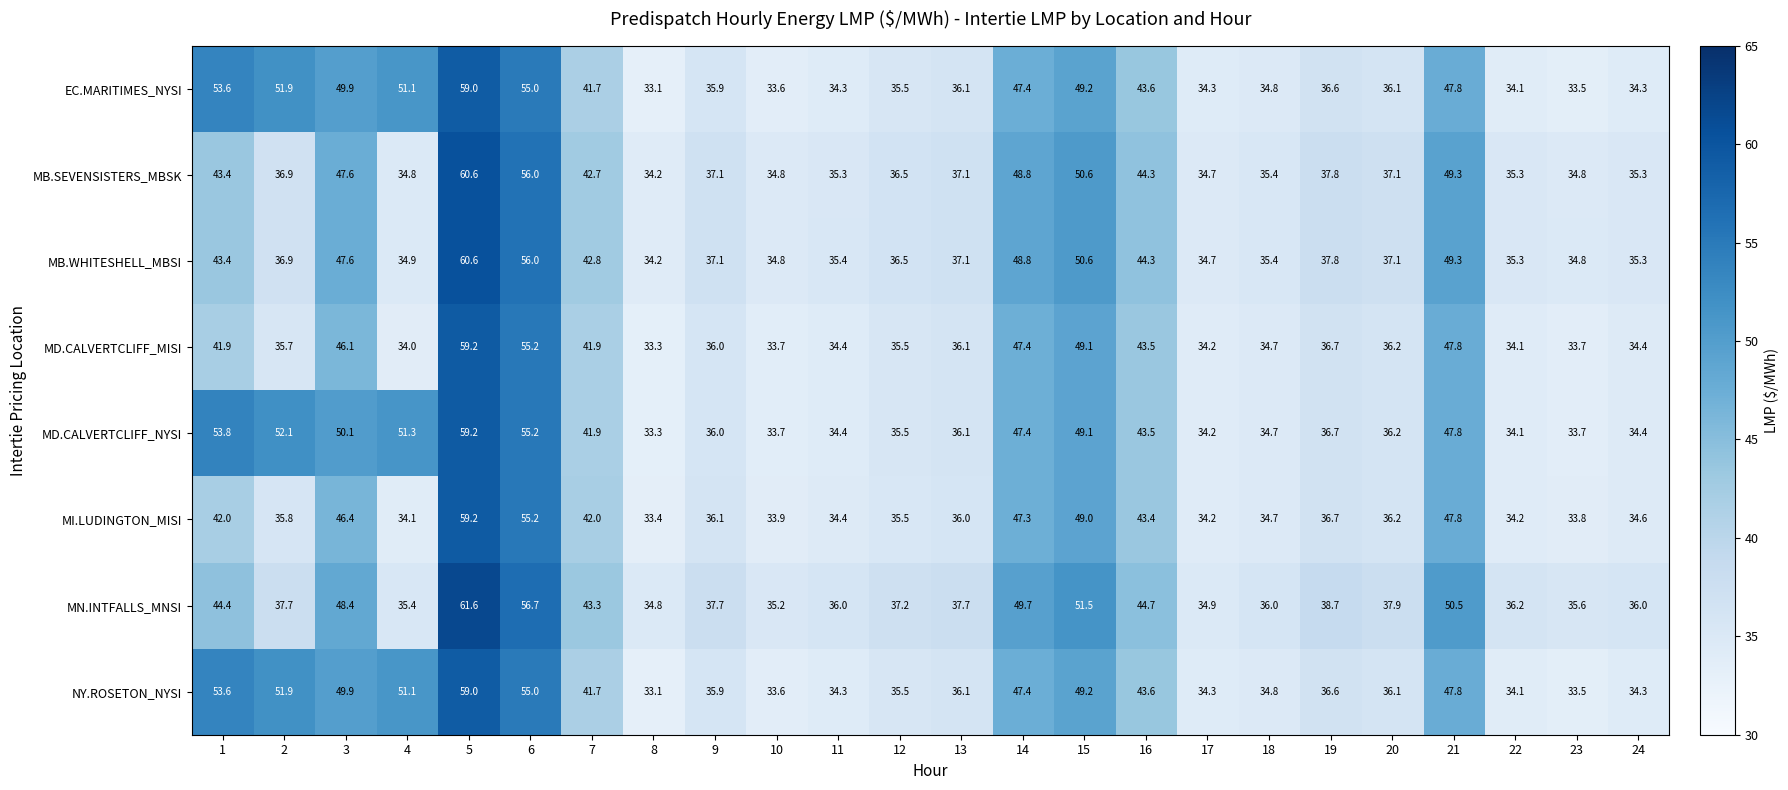

How many data points in MI.LUDINGTON_MISI are less than 36?

11